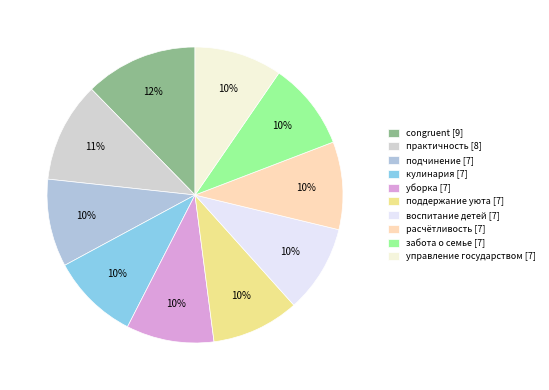

Rank the categories by value from lowest to highest.

подчинение [7], кулинария [7], уборка [7], поддержание уюта [7], воспитание детей [7], расчётливость [7], забота о семье [7], управление государством [7], практичность [8], congruent [9]